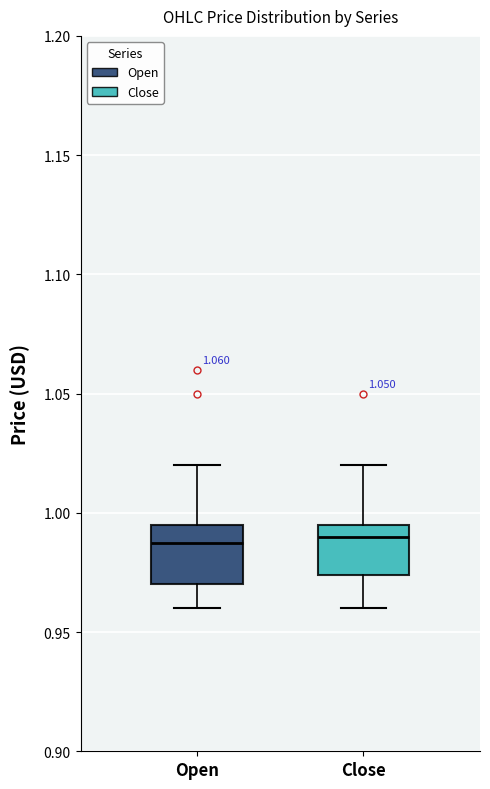

Reading left to right, transcribe this box plot: for each box, give where its median line is, the range the box spans, and where its two whiskers end, as read against the y-axis. The values are not printed on the chart, so give them approximately, as read against the axis.

Open: median 0.990, box 0.970 to 0.995, whiskers 0.960 to 1.020
Close: median 0.990, box 0.975 to 0.995, whiskers 0.960 to 1.020